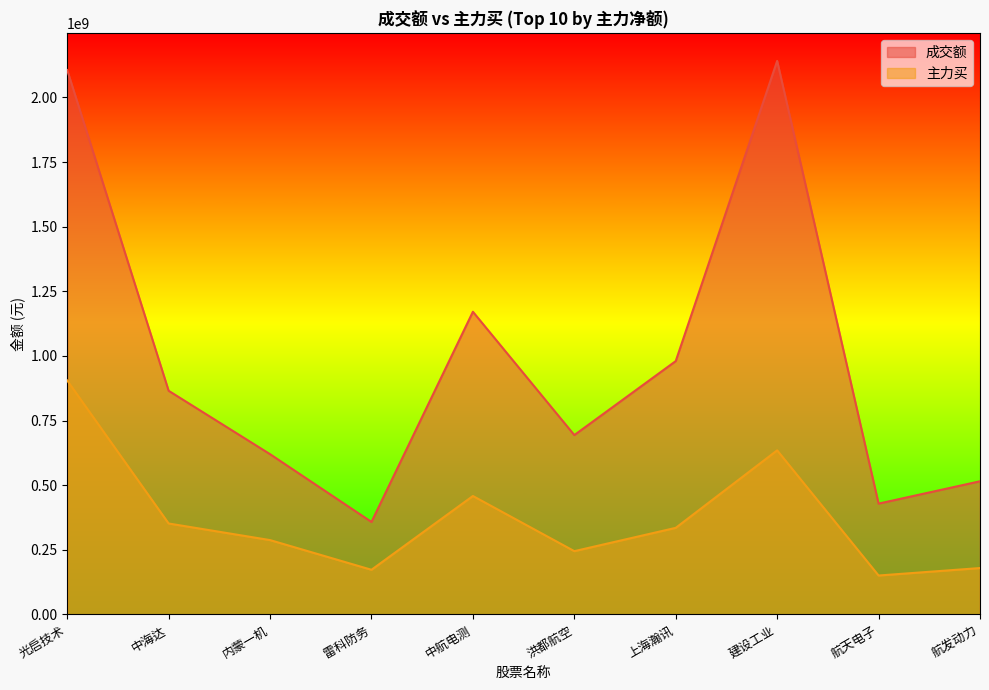

Is the value of 成交额 at 中海达 greater than the value of 主力买 at 洪都航空?

Yes